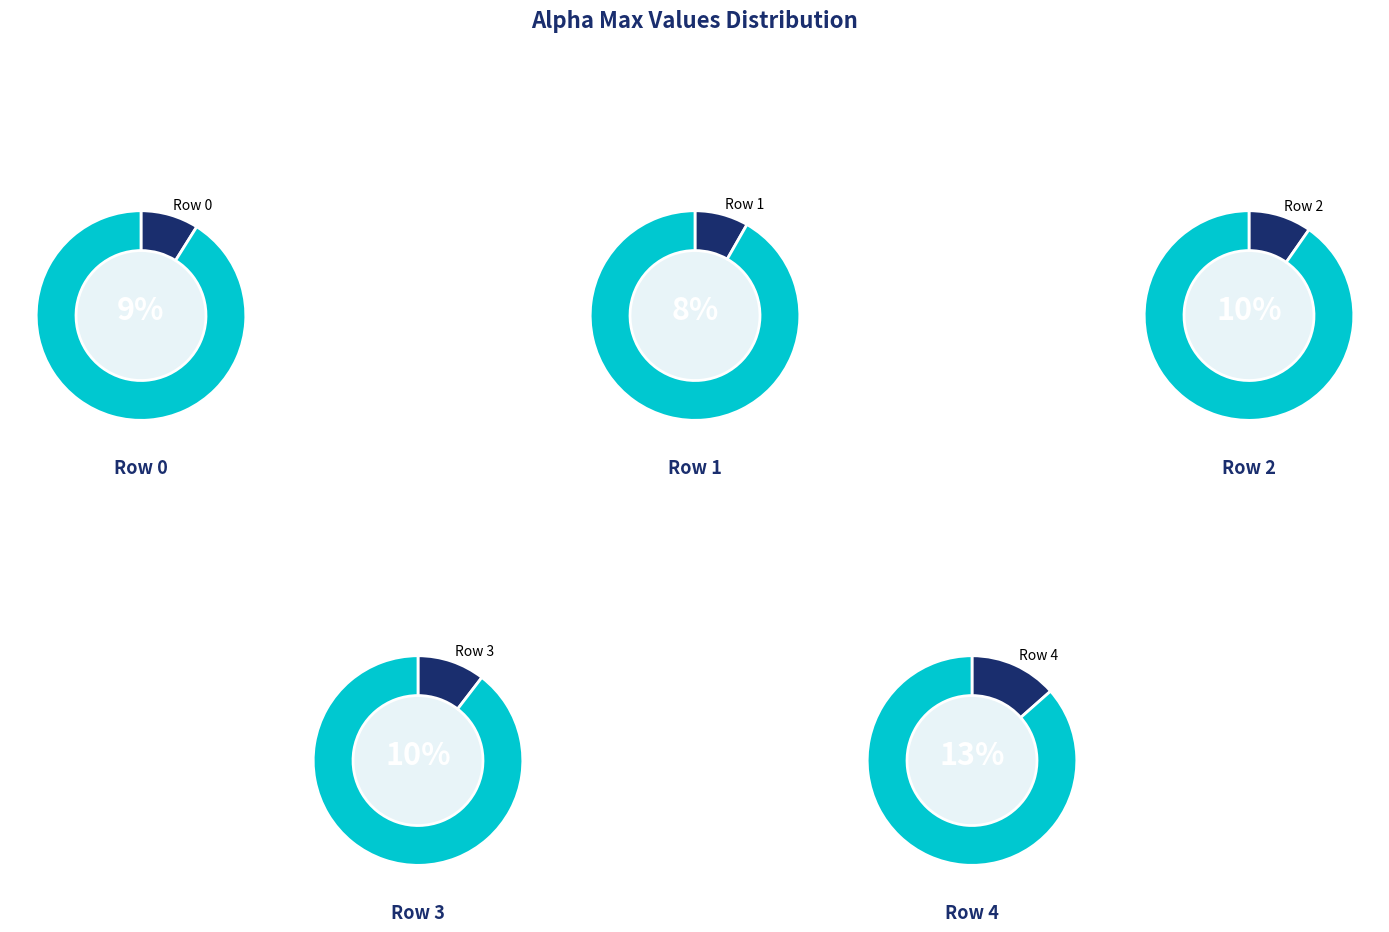

To the nearest percent, what is the difference between the largest and smallest slice percentages?

6%